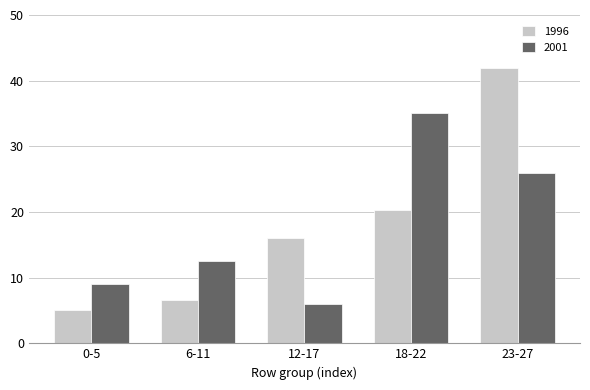

Between 0-5 and 12-17, which series saw the biggest shift?

1996